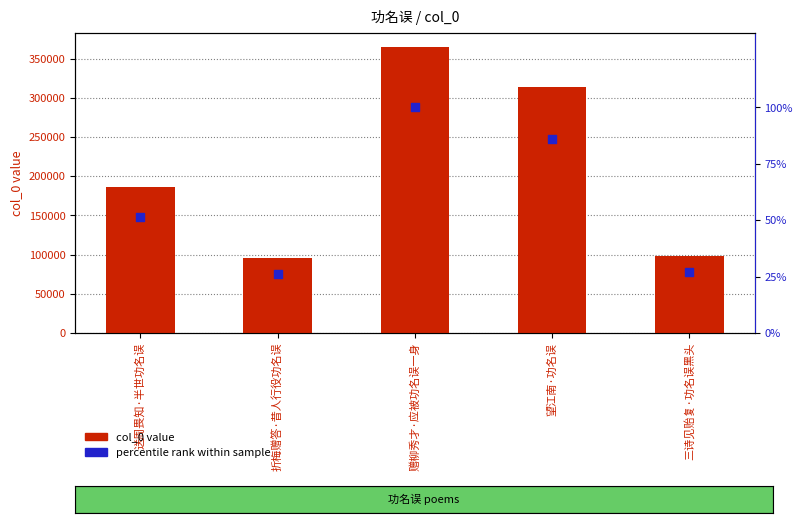

What is the total value across all series at 折梅赠答·昔人行役功名误?

95761.2